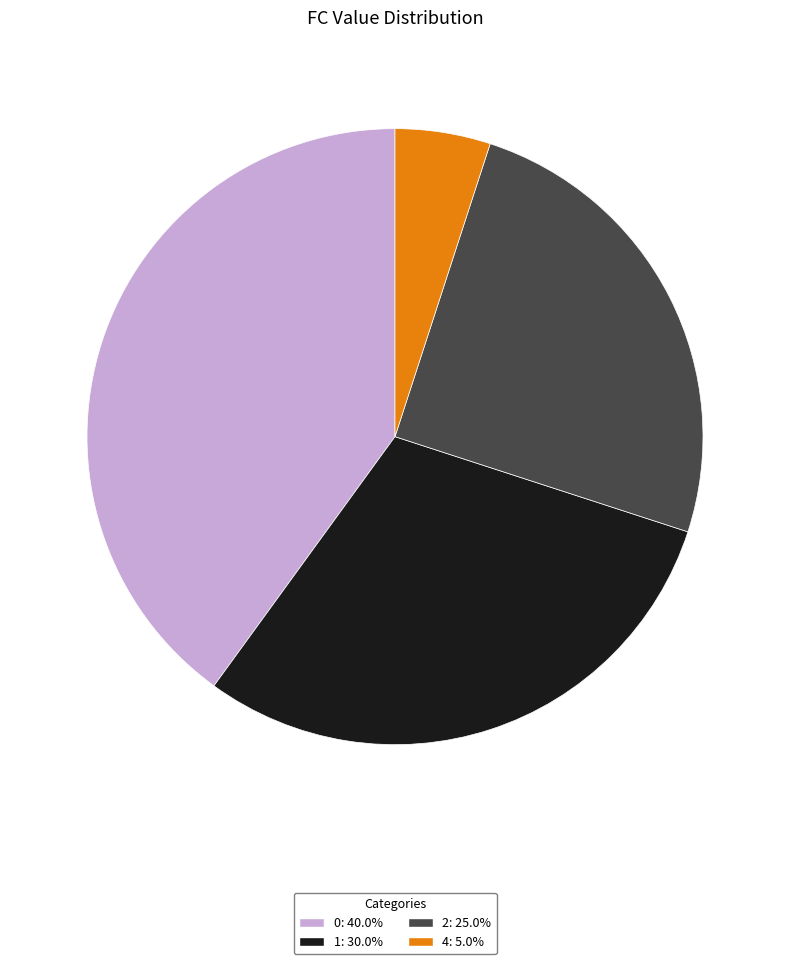

Combined, do 4: 5.0% and 1: 30.0% account for over 50%?

No